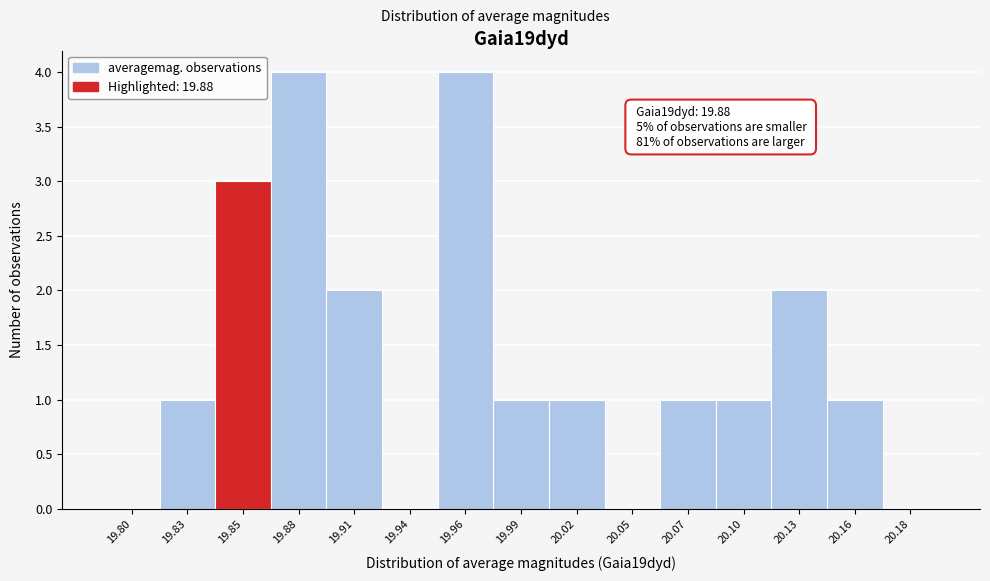

Reading left to right, what are all the values shown in this chart?

19.80=0	19.83=1	19.85=3	19.88=4	19.91=2	19.94=0	19.96=4	19.99=1	20.02=1	20.05=0	20.07=1	20.10=1	20.13=2	20.16=1	20.18=0